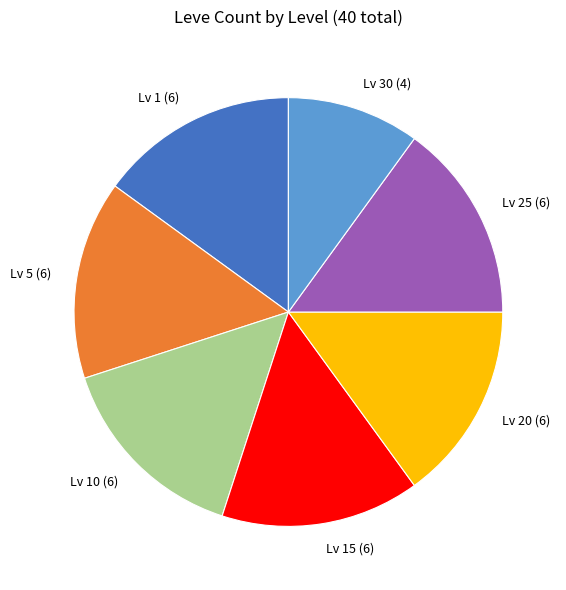

Between Lv 1 (6) and Lv 30 (4), which is larger?

Lv 1 (6)